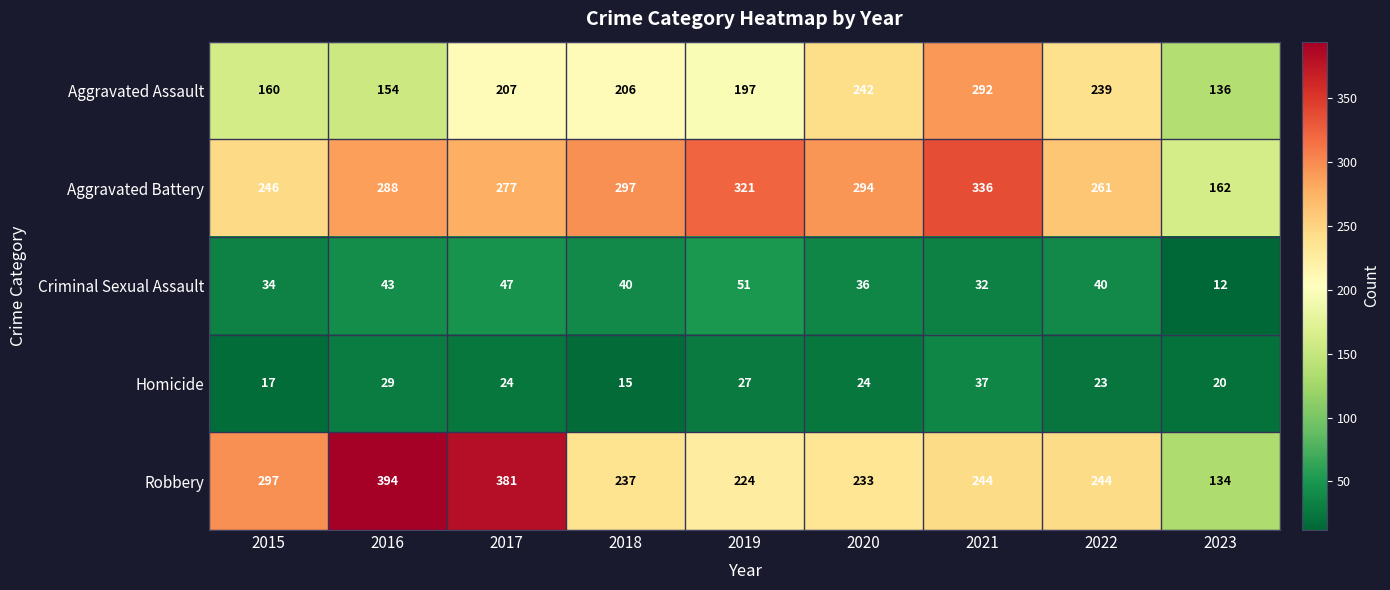

What is the difference between the Homicide values at 2021 and 2022?

14